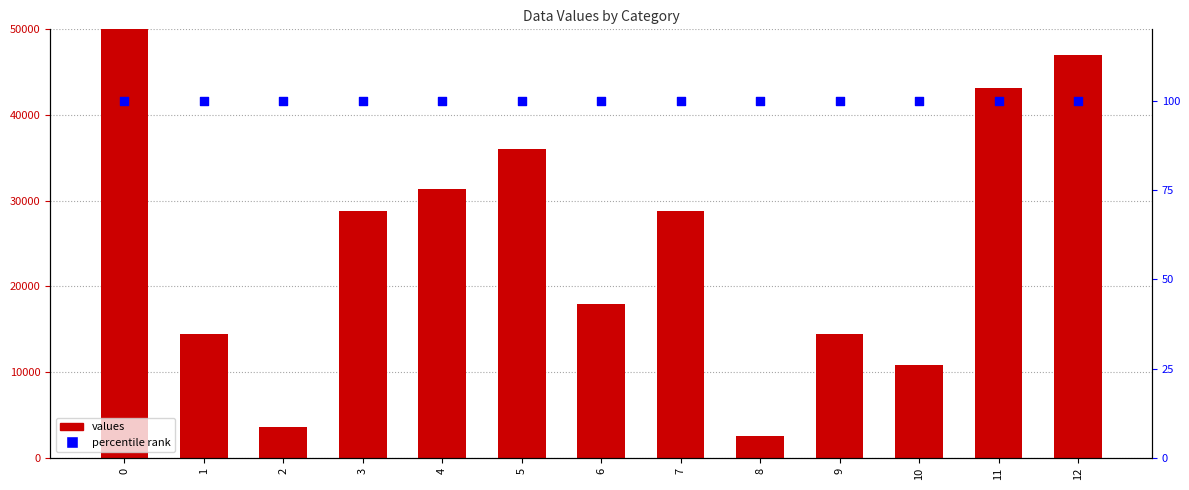

Is the value of values at 10 greater than the value of percentile rank at 3?

Yes